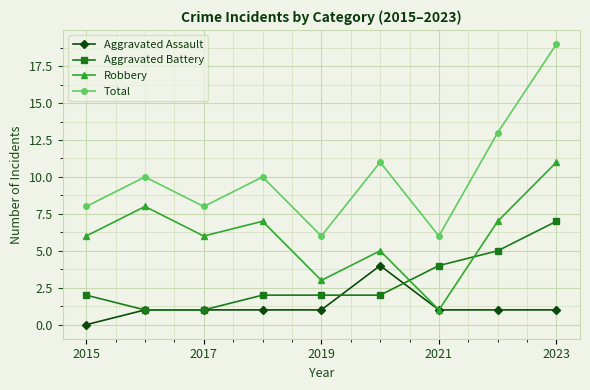

How many categories are shown in the chart?

9